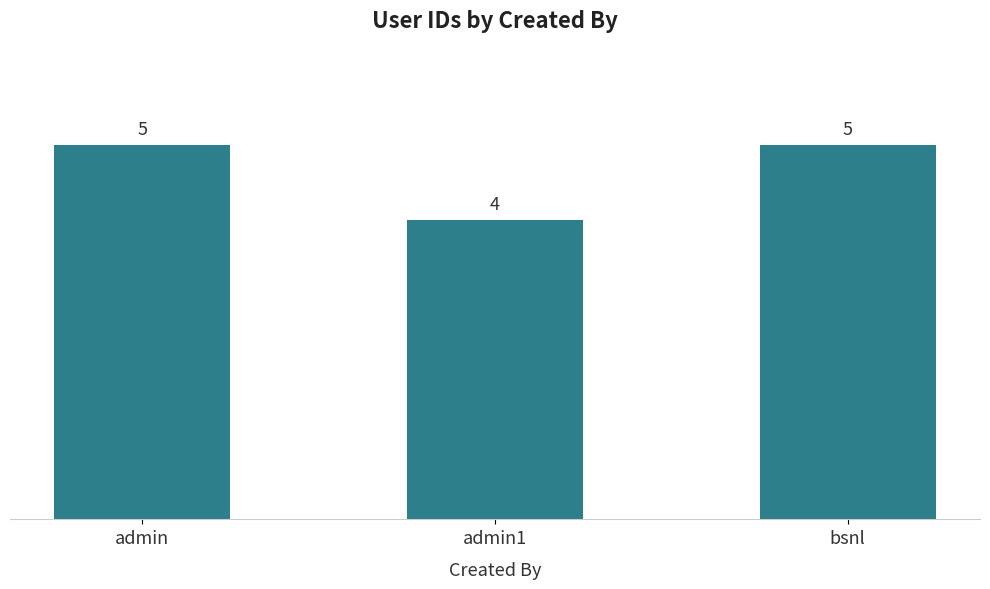

Reading left to right, what are all the values shown in this chart?

5	4	5